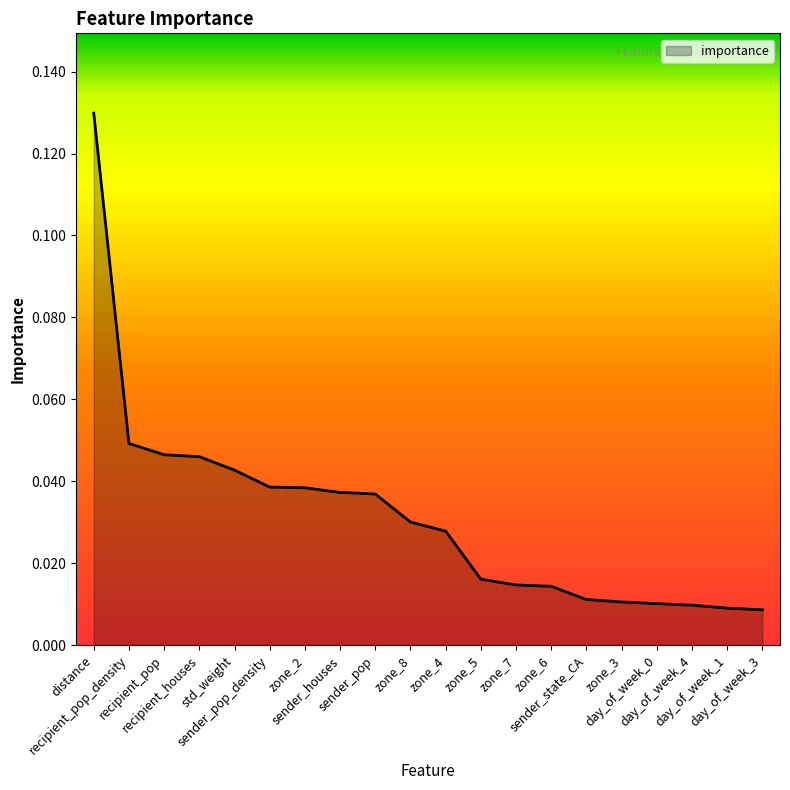

Rank the categories by value from highest to lowest.

distance, recipient_pop_density, recipient_pop, recipient_houses, std_weight, sender_pop_density, zone_2, sender_houses, sender_pop, zone_8, zone_4, zone_5, zone_7, zone_6, sender_state_CA, zone_3, day_of_week_0, day_of_week_4, day_of_week_1, day_of_week_3